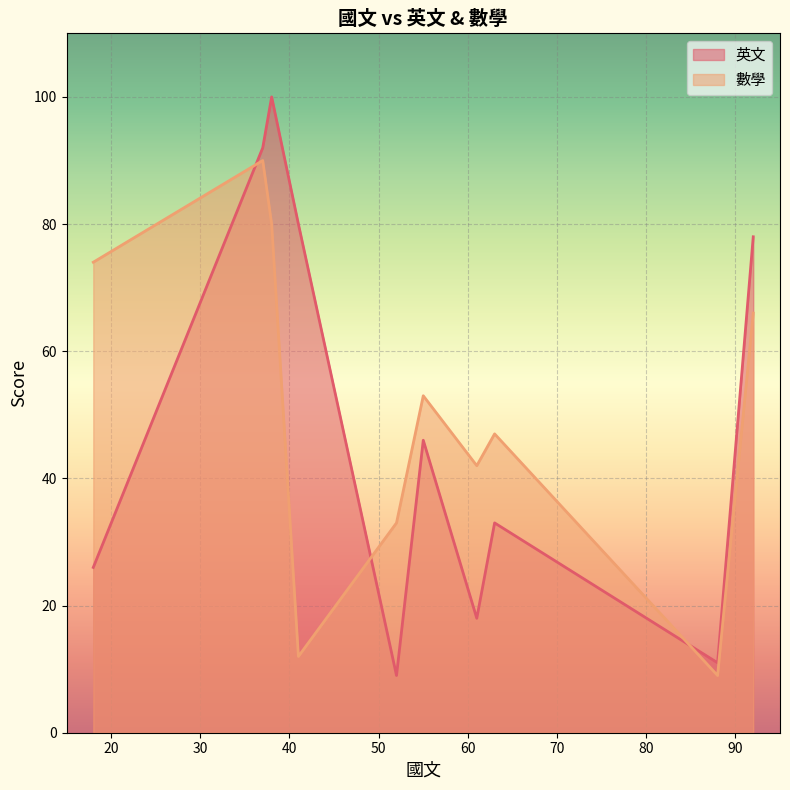

What is the minimum value shown in the chart?

9